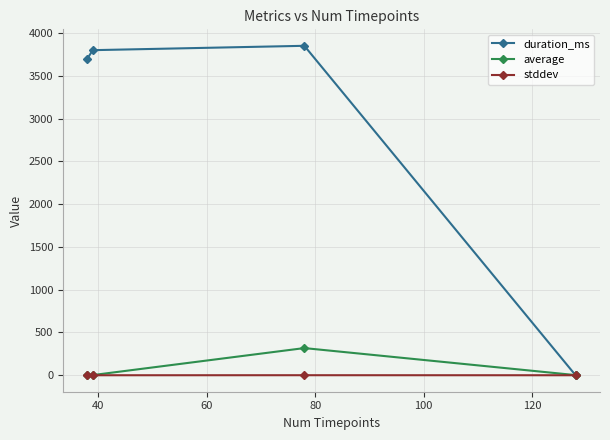

How many data points does each series have?

4